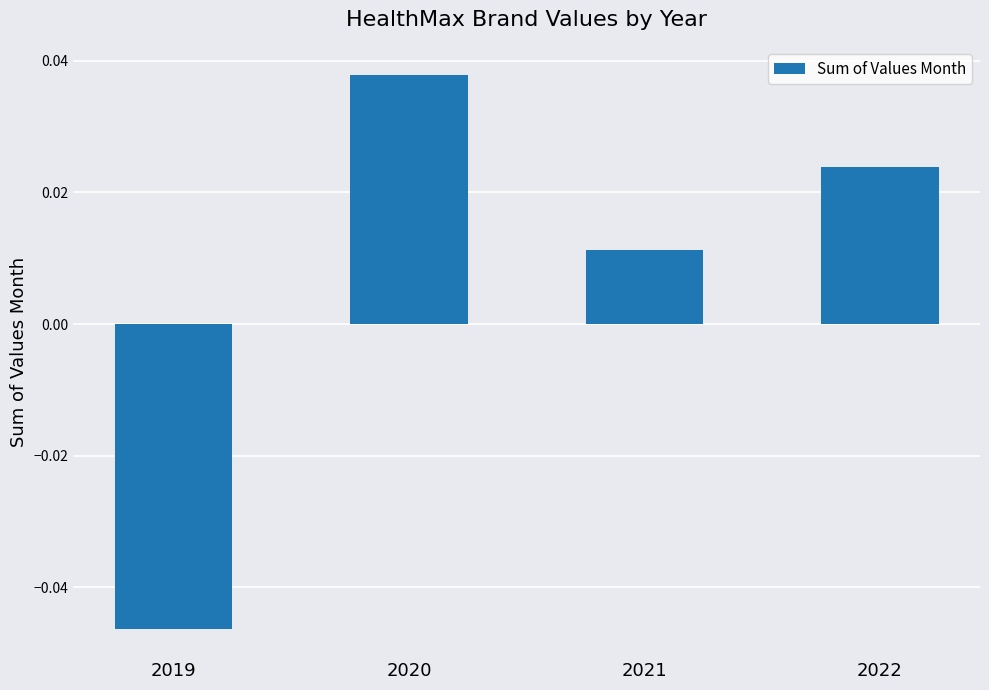

The value at 2020 is 0.1. True or false?

False